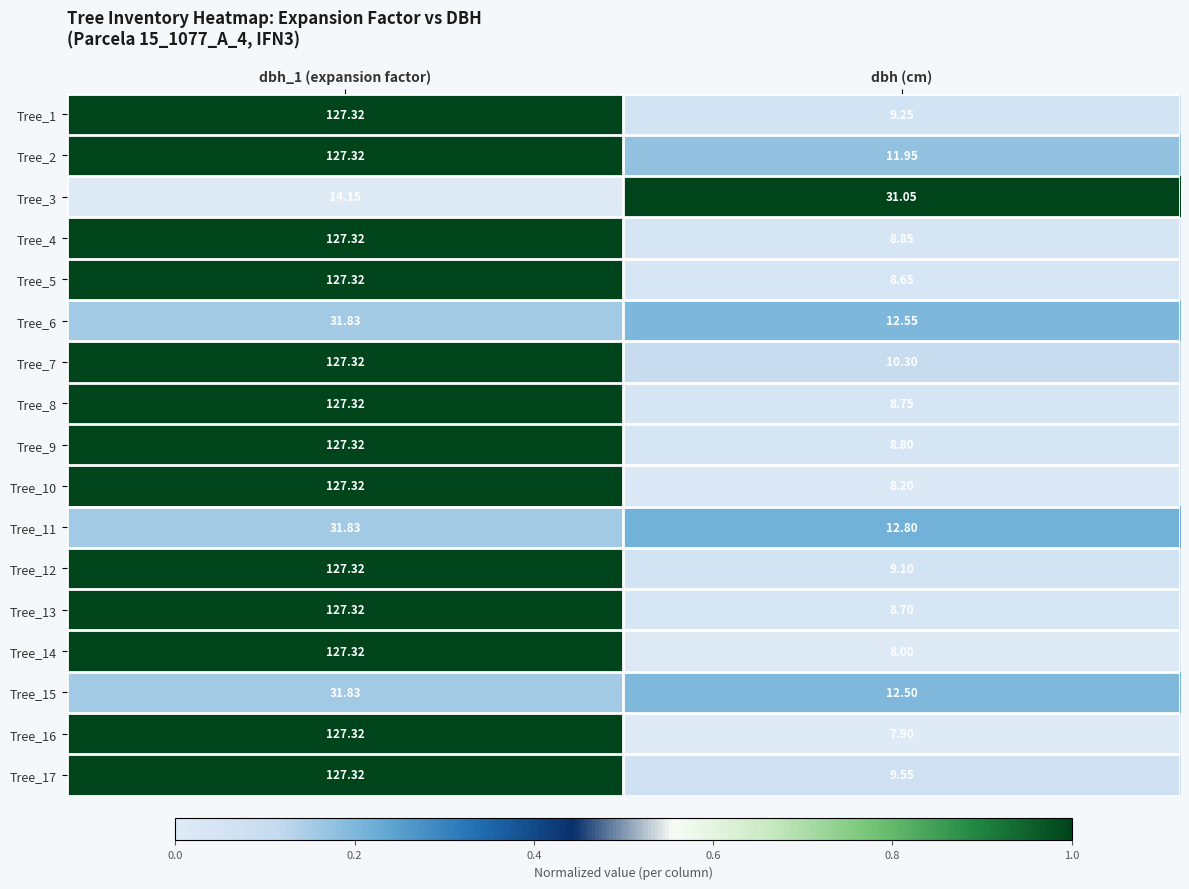

Where is Tree_10 nearest to the value 67?

dbh (cm)